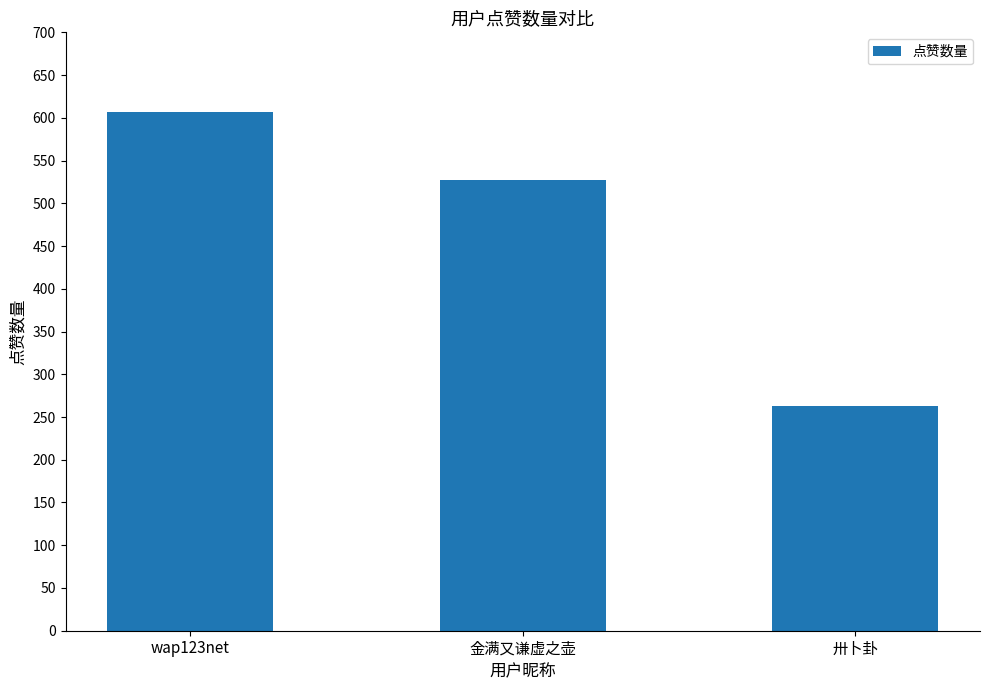

True or false: the data shows 948 at wap123net.

False